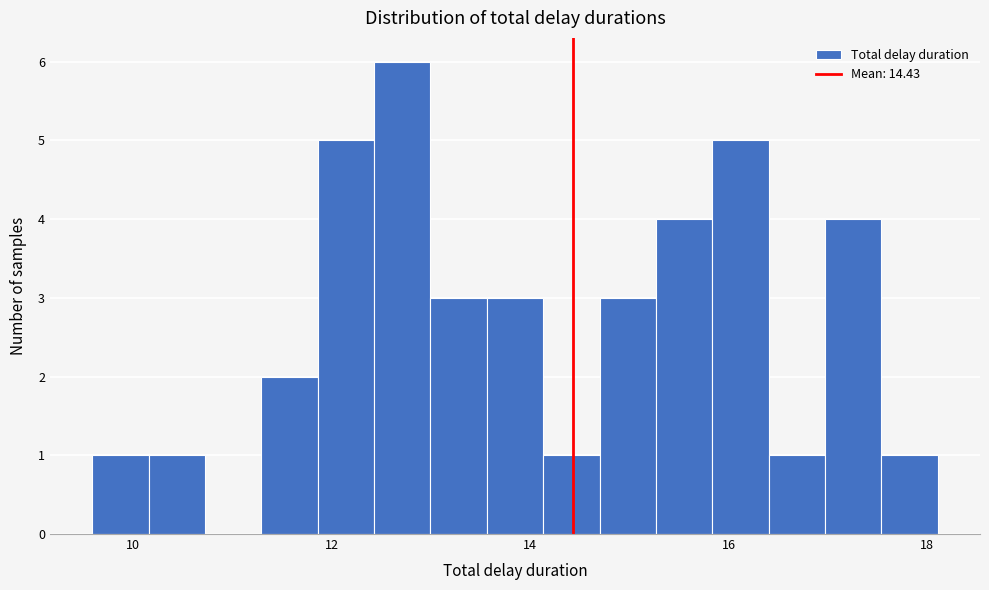

Read against the x-axis, roughly where is the centre of the tallest bar?

12.8